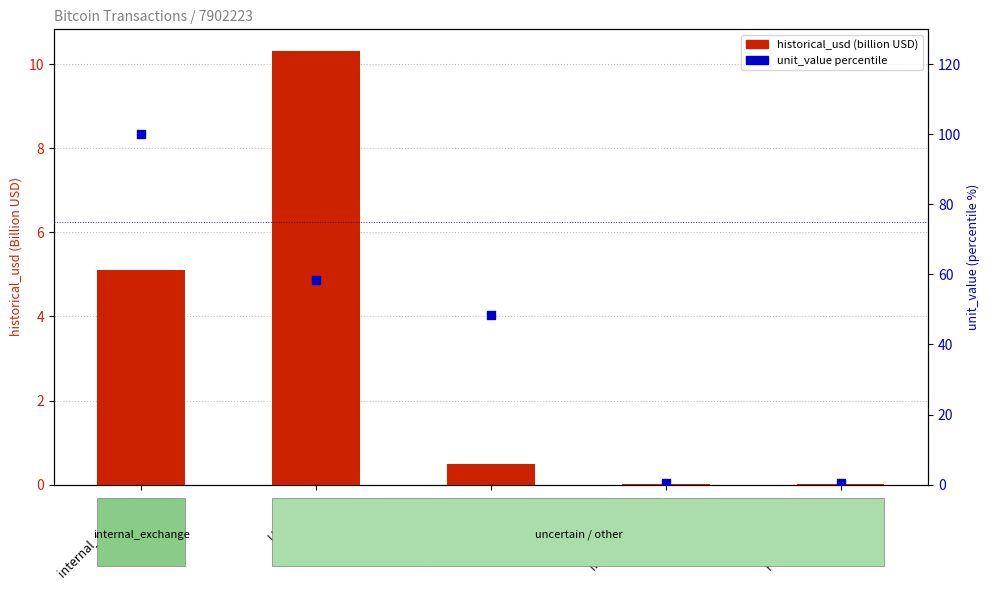

At which category is the sum across all series the highest?

internal_exchange